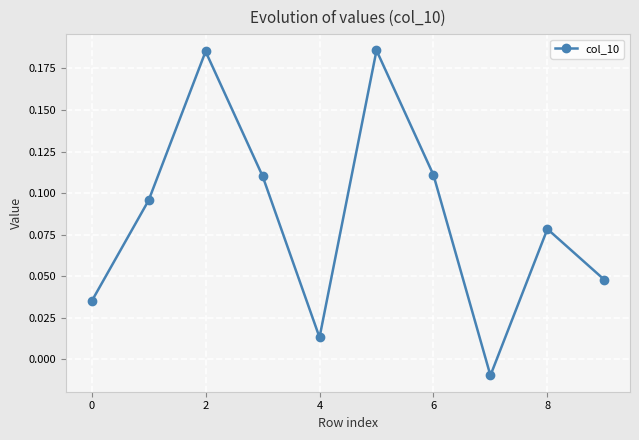

How many points are higher than both their immediate neighbors (excluding endpoints)?

3